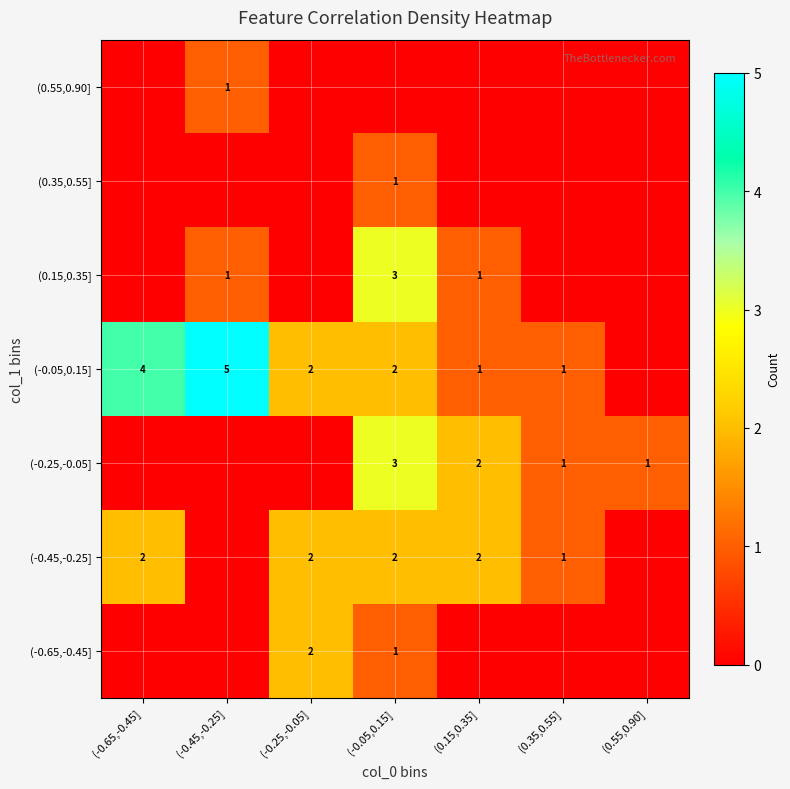

What is the total value across all series at (-0.25,-0.05]?

6